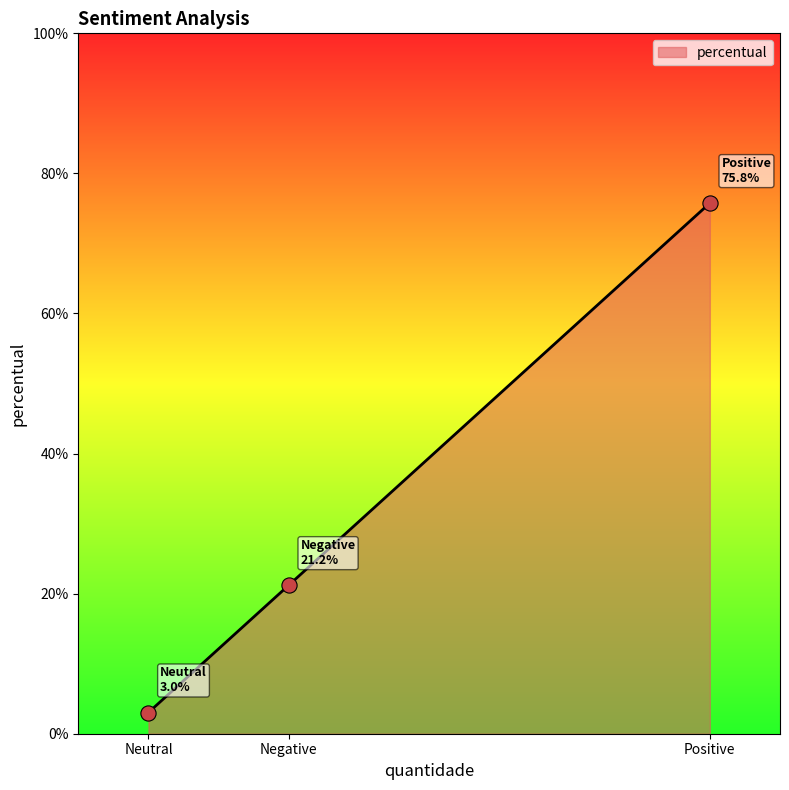

Which has a higher value, Negative or Neutral?

Negative